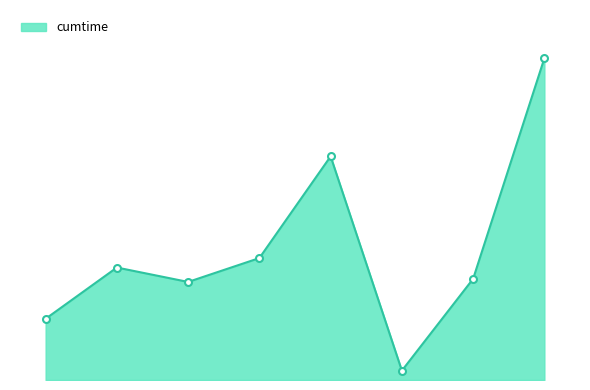

List the labels in order of value, smallest first.

to_qubo, dwave_qbsolv.dwavesearch, generate_qubo_numpy_multi_processing, from_qubo, dwave_qbsolv.qbsolv_binding.run_qbsolv, sample, sample_qubo, solve_exact_cover